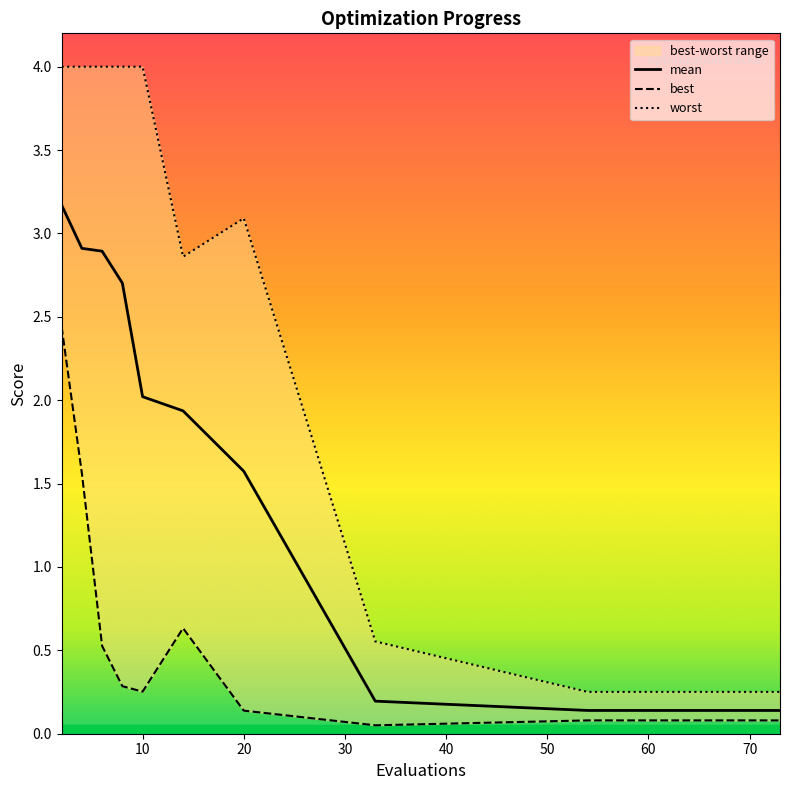

What is the maximum value for mean?

3.2